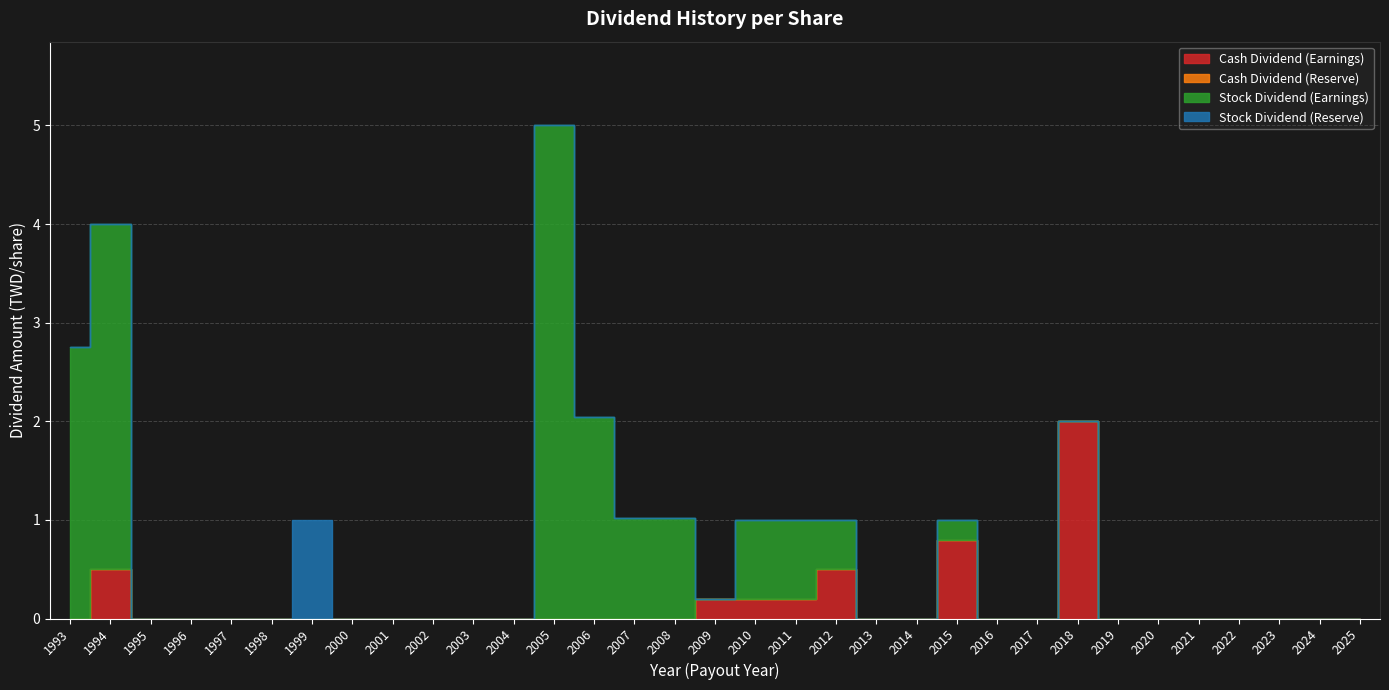

List the labels in order of Stock Dividend (Reserve) value, largest first.

1999, 1993, 1994, 1995, 1996, 1997, 1998, 2000, 2001, 2002, 2003, 2004, 2005, 2006, 2007, 2008, 2009, 2010, 2011, 2012, 2013, 2014, 2015, 2016, 2017, 2018, 2019, 2020, 2021, 2022, 2023, 2024, 2025